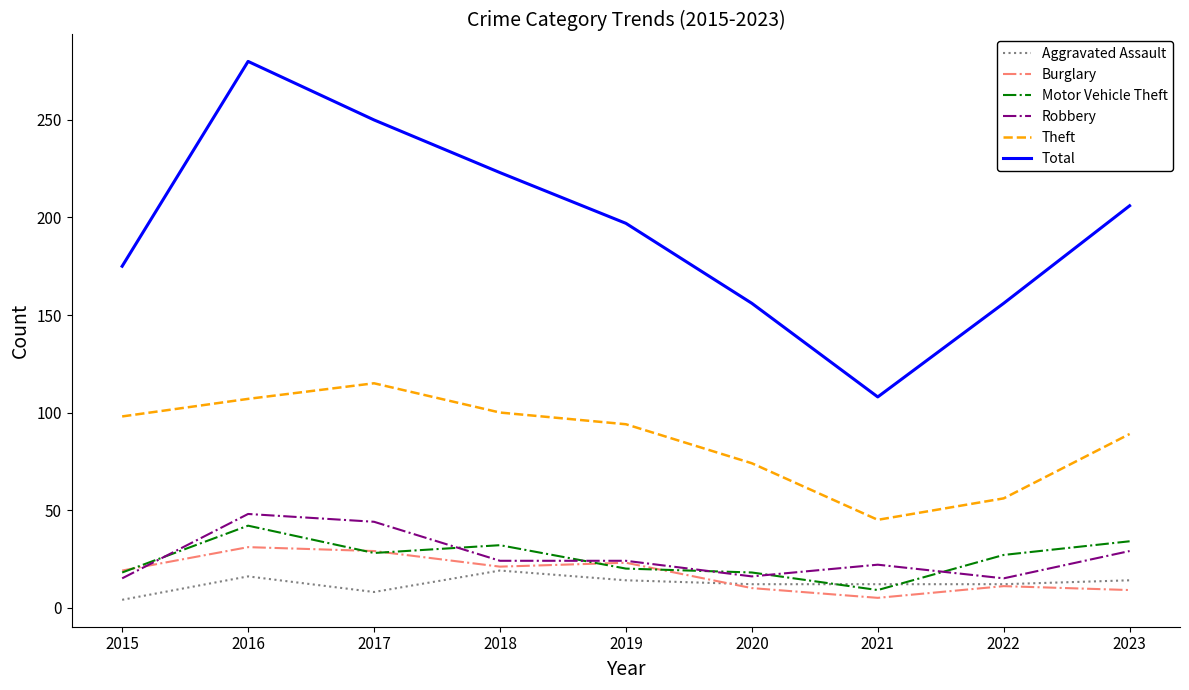

The Robbery series shows 48 at 2016. True or false?

True